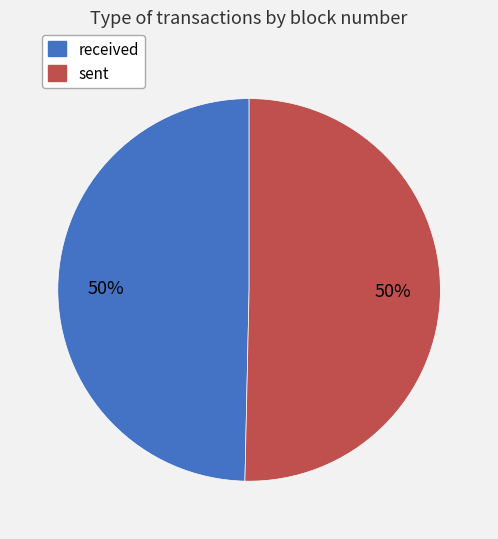

To the nearest percent, what is the average slice percentage?

50%